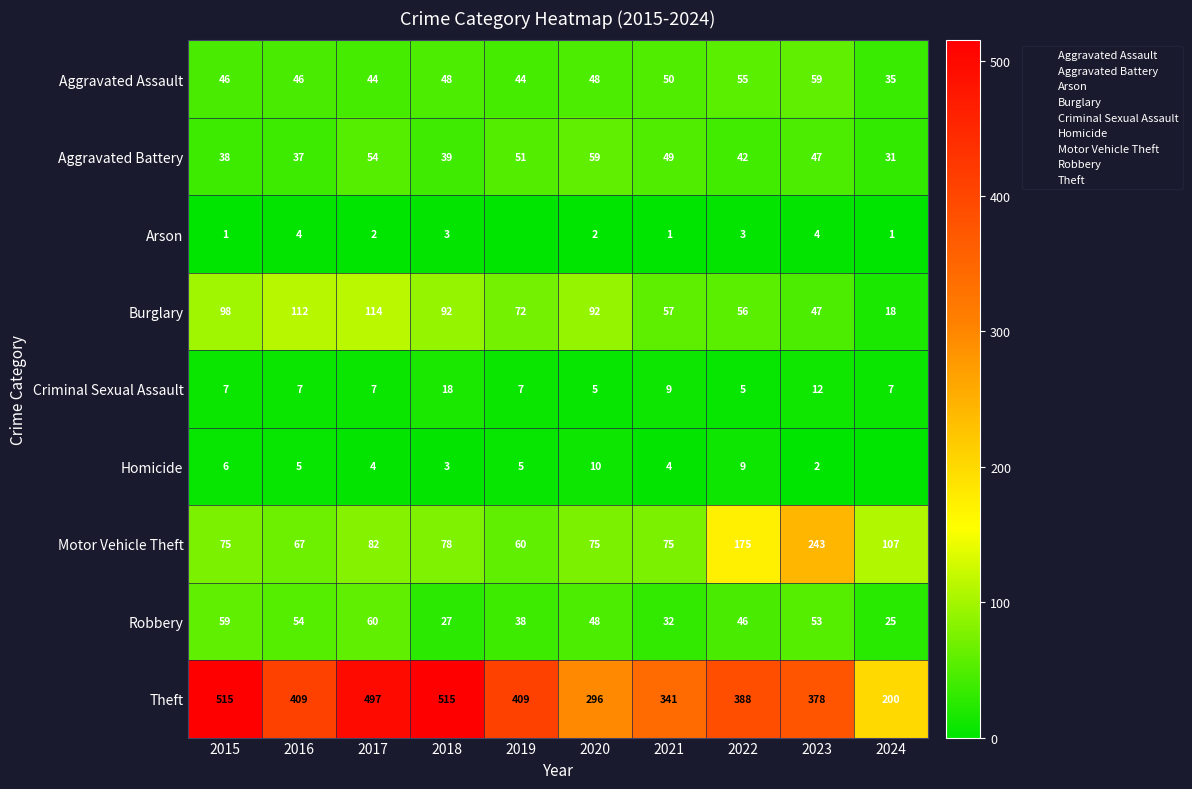

Is it true that Motor Vehicle Theft equals 75 at 2020?

True